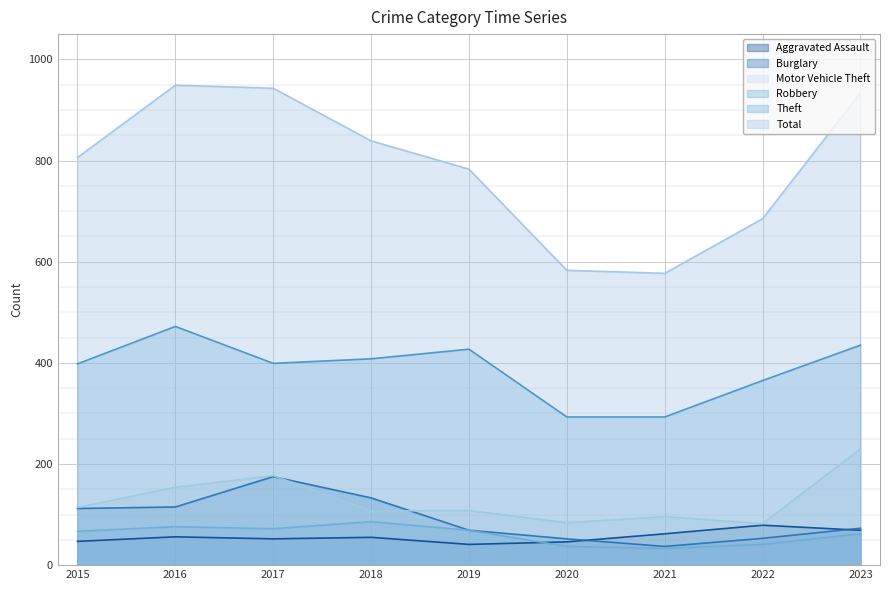

True or false: Total has a value of 577 at 2021.

True